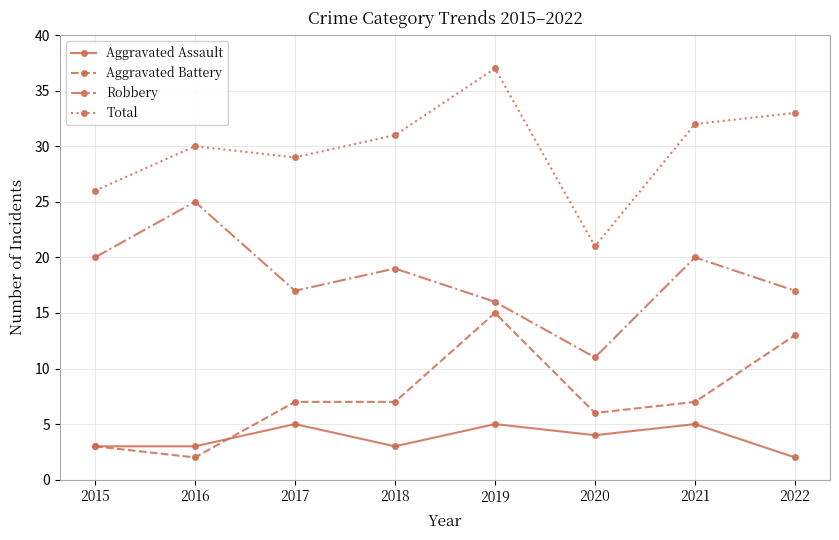

Rank the categories by Total value from highest to lowest.

2019, 2022, 2021, 2018, 2016, 2017, 2015, 2020